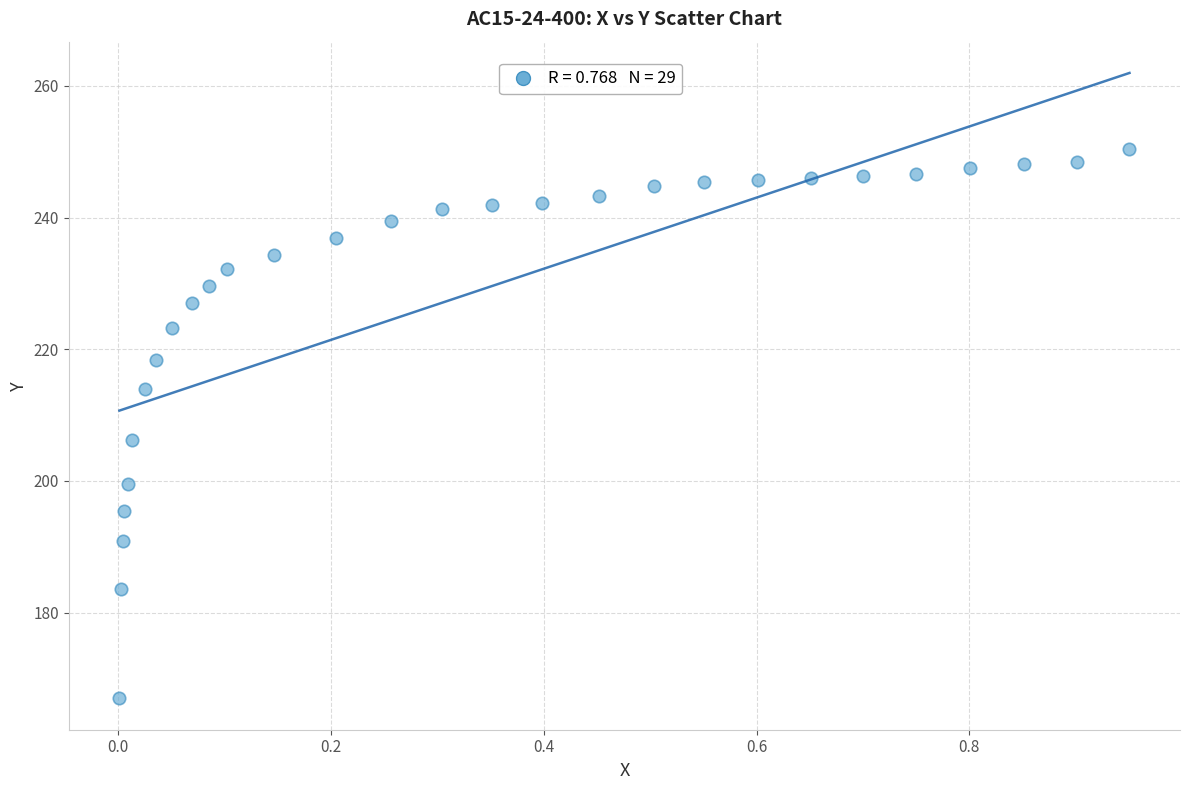

What is the range of Y values (max minus min)?

83.5